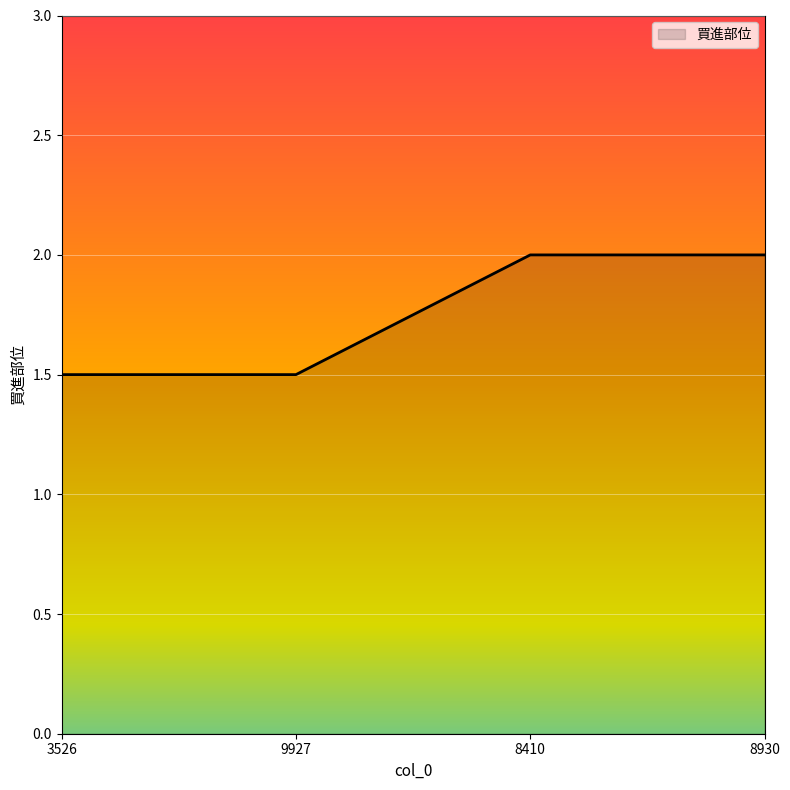

What position from the right is 3526?

4